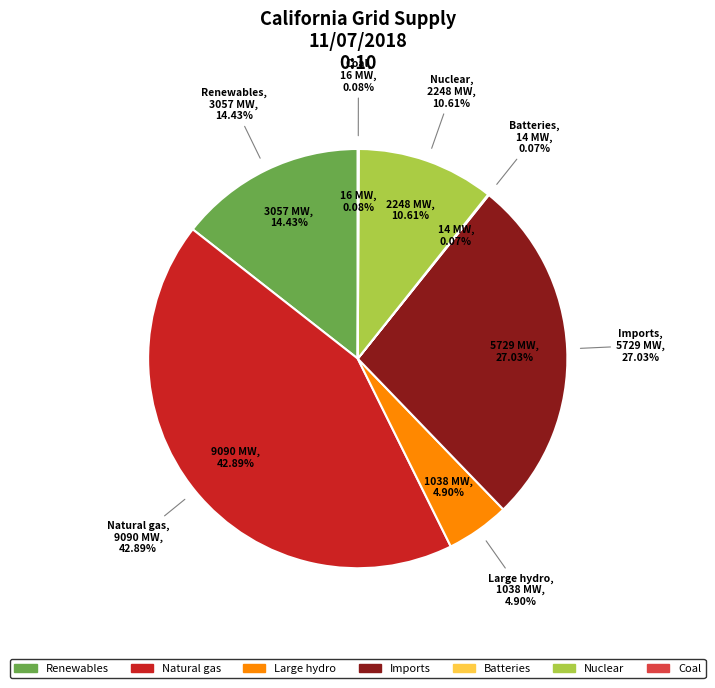

Which slice is the largest?

Natural gas